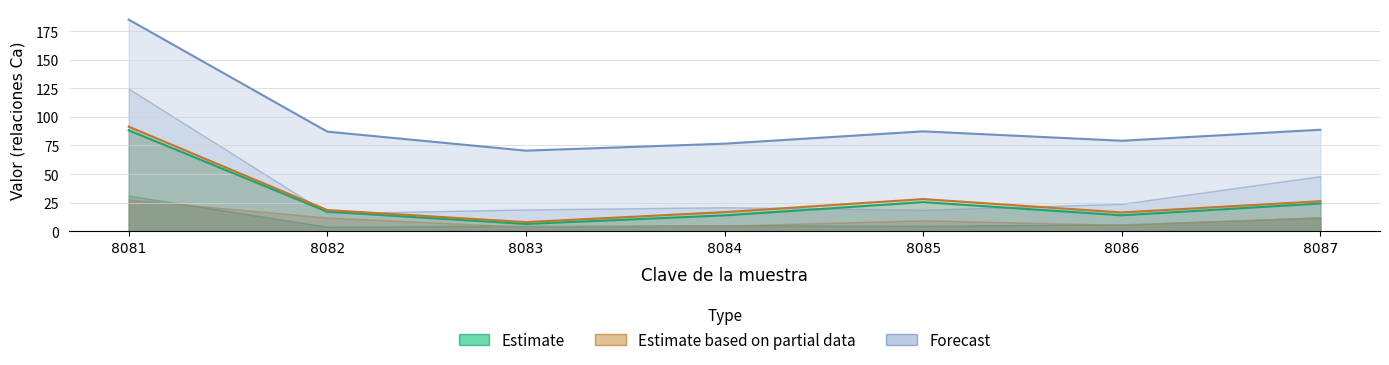

What is the value of the ca_mg_k_relacion point at the 4th from the left?

16.7